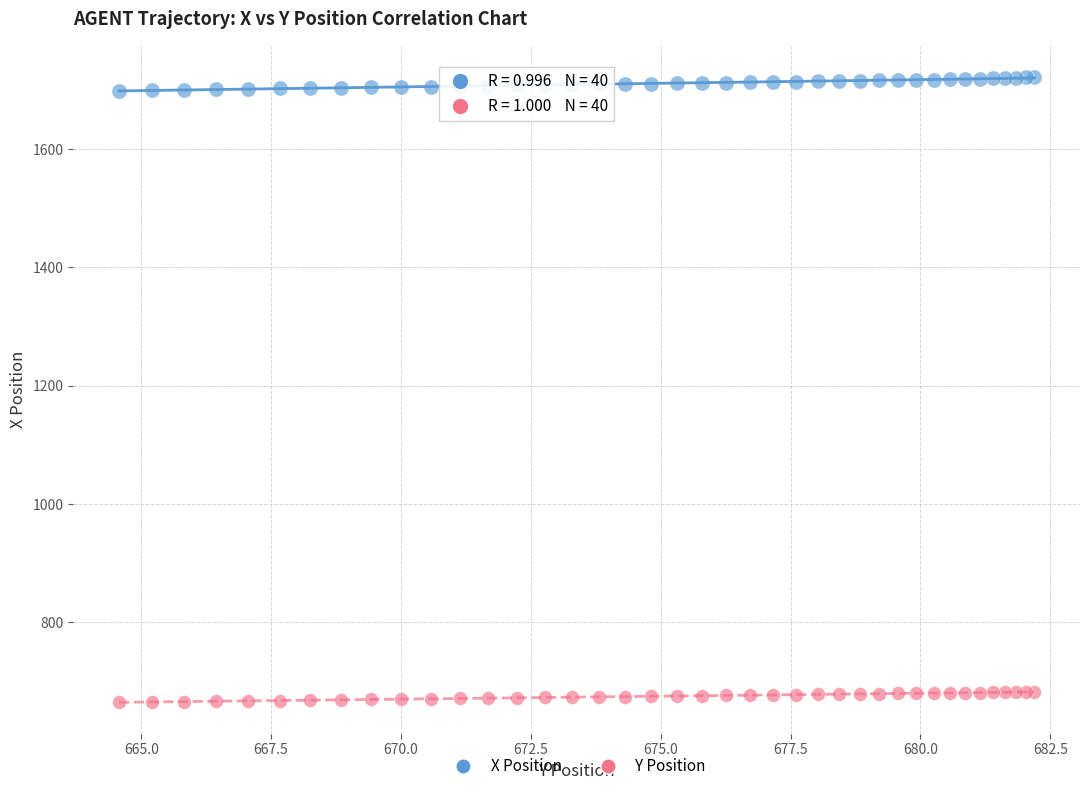

Which series reaches the minimum Y coordinate?

Y Position